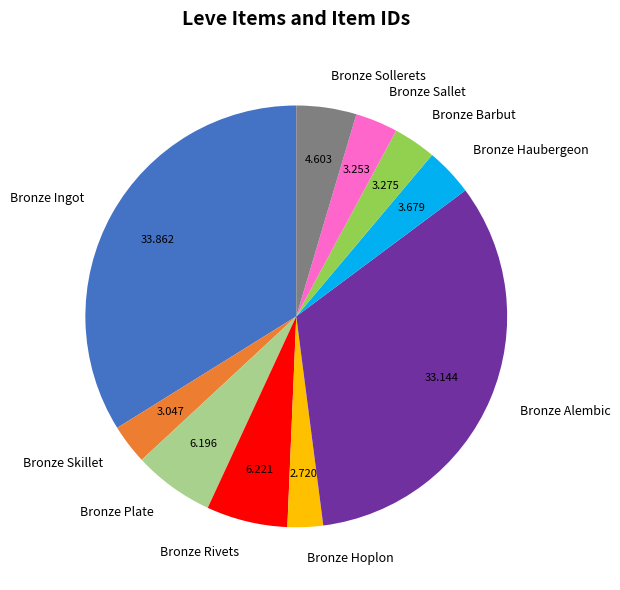

What is the largest slice in the pie chart?

Bronze Ingot